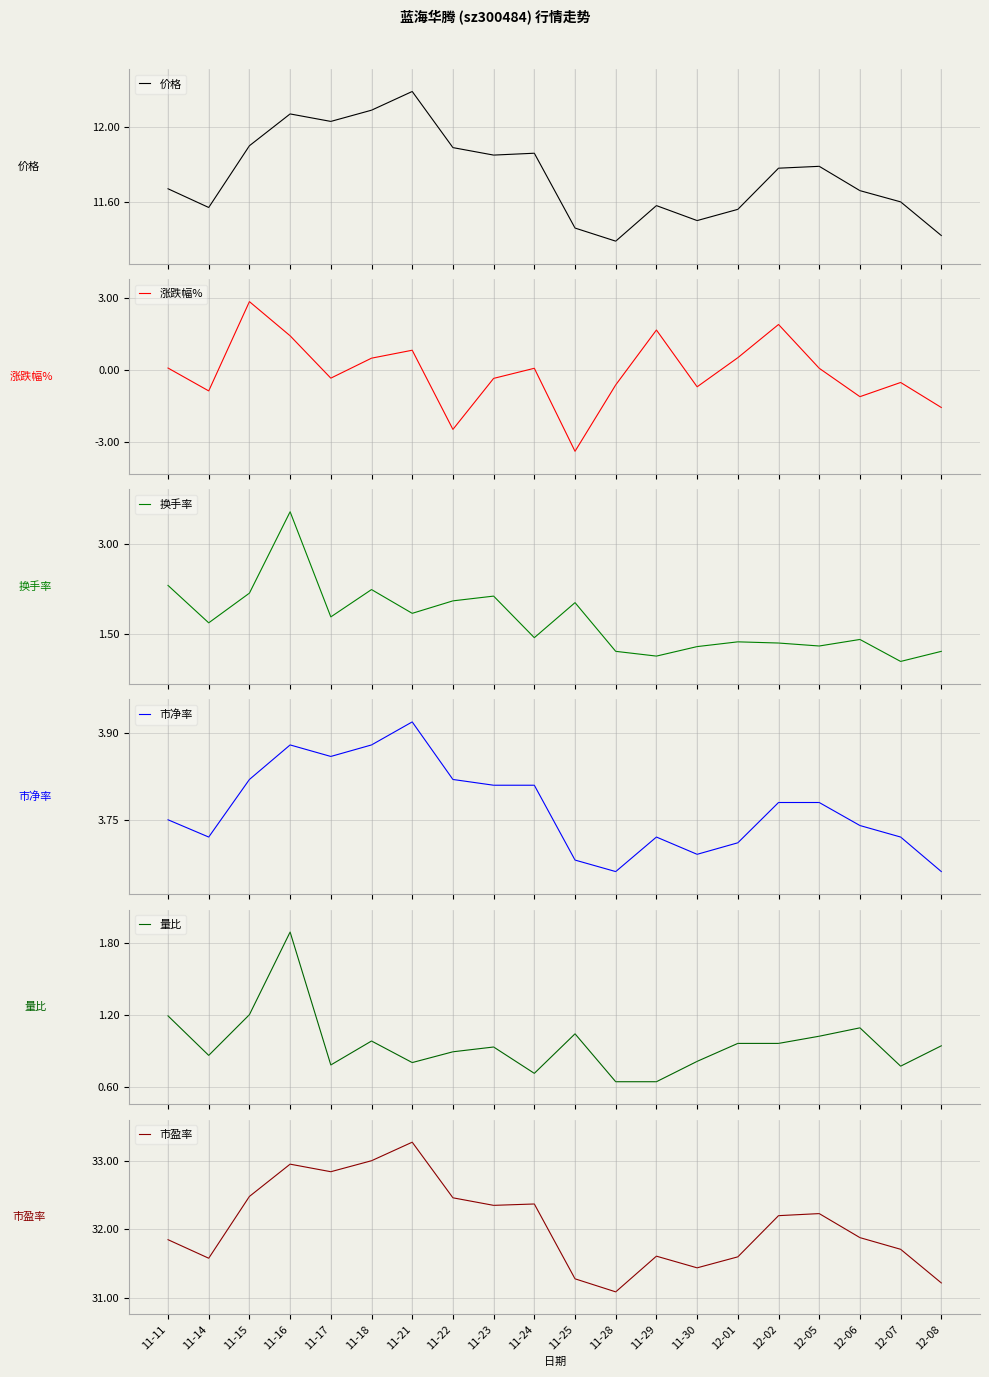

The 市盈率 series shows 12.6 at 11-14. True or false?

False